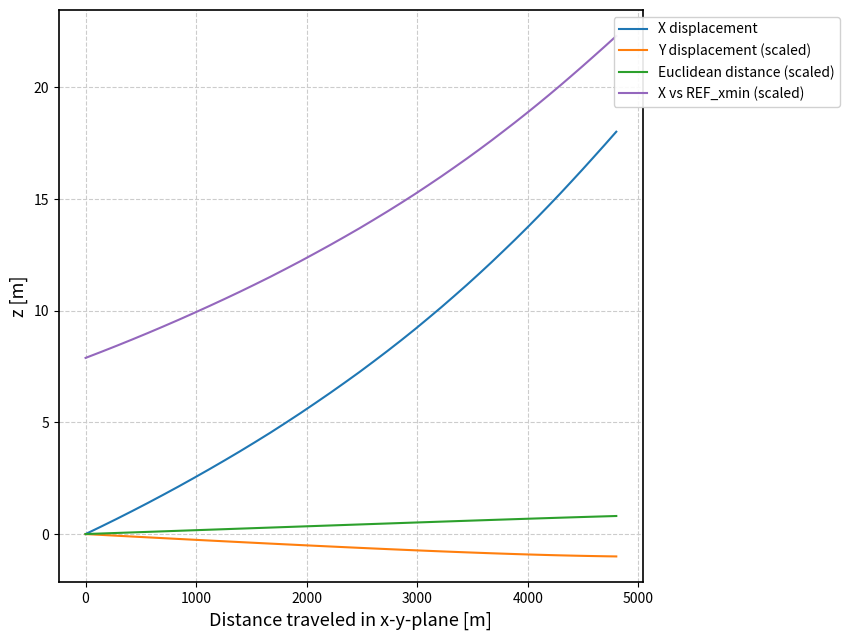

What are all the series names shown in the legend?

X displacement, Y displacement (scaled), Euclidean distance (scaled), X vs REF_xmin (scaled)